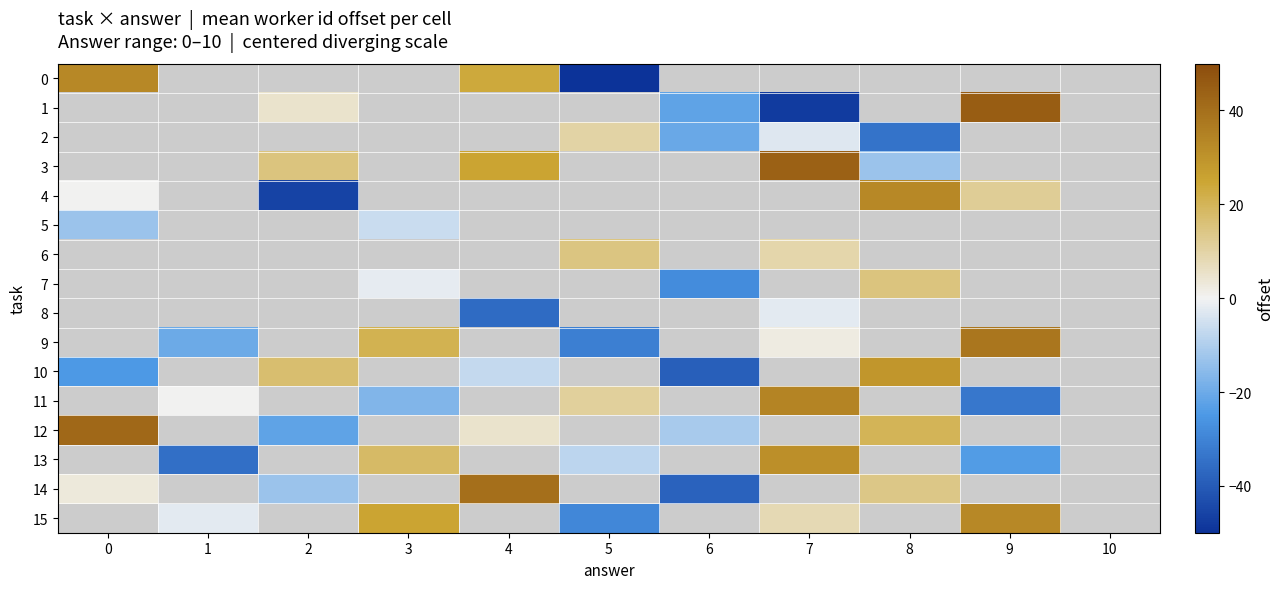

Is the value of 0 at 0 greater than the value of 6 at 10?

No